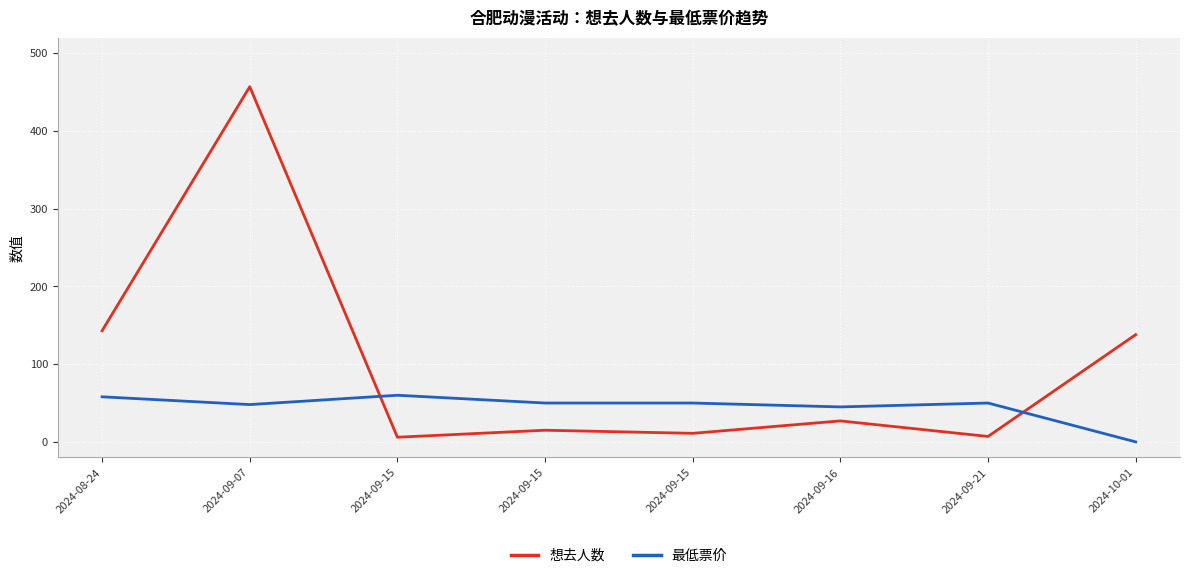

At which label is 想去人数 closest to 231?

2024-08-24